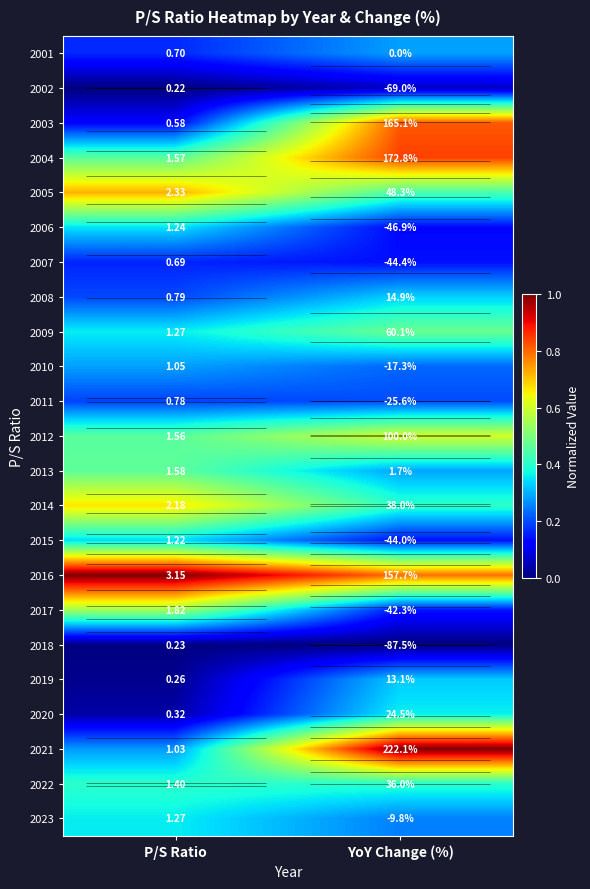

List the labels in order of 2010 value, smallest first.

YoY Change (%), P/S Ratio